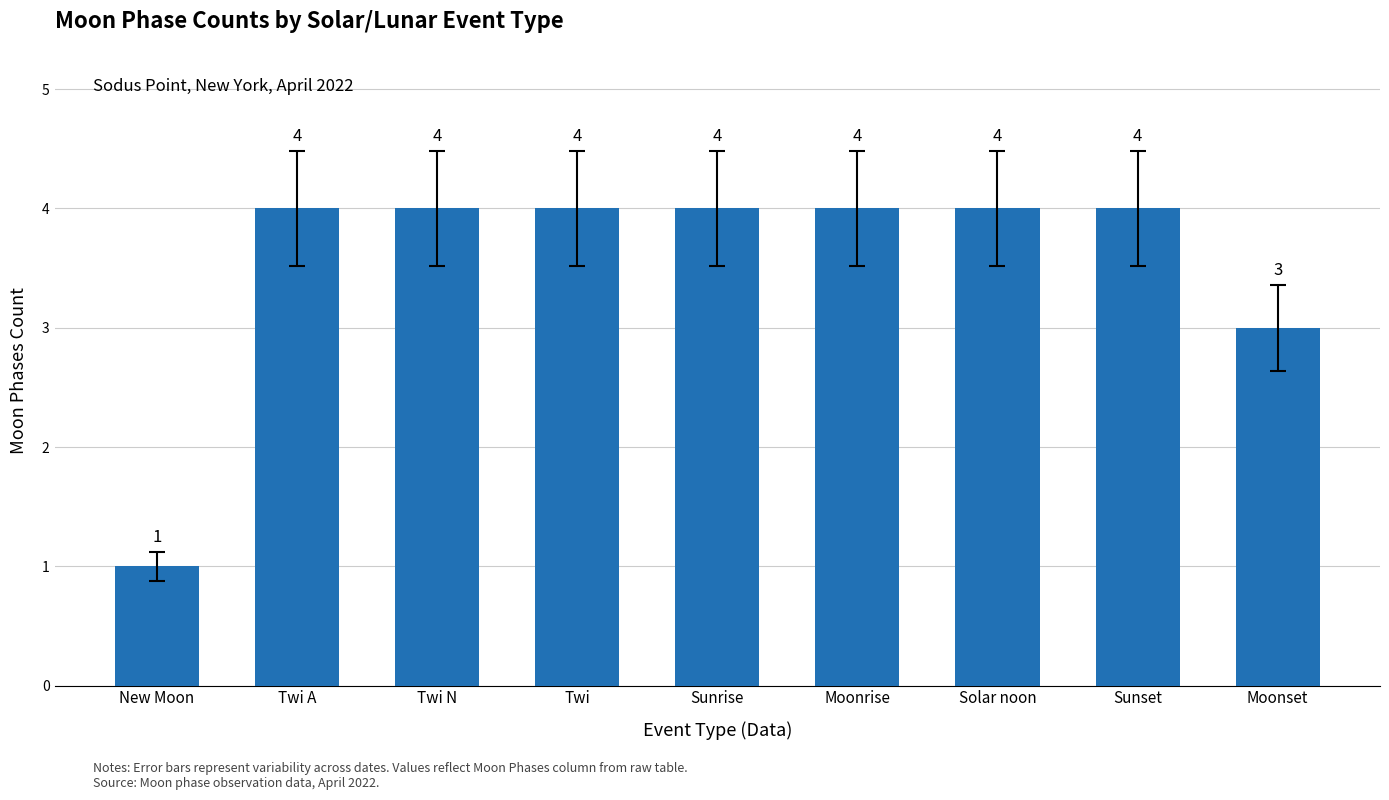

What is the minimum value shown in the chart?

1